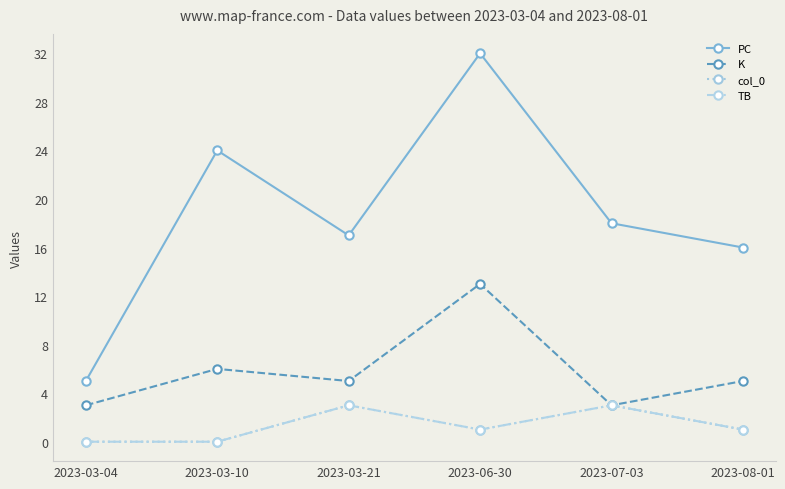

Is this an area chart (filled region under the line)?

No